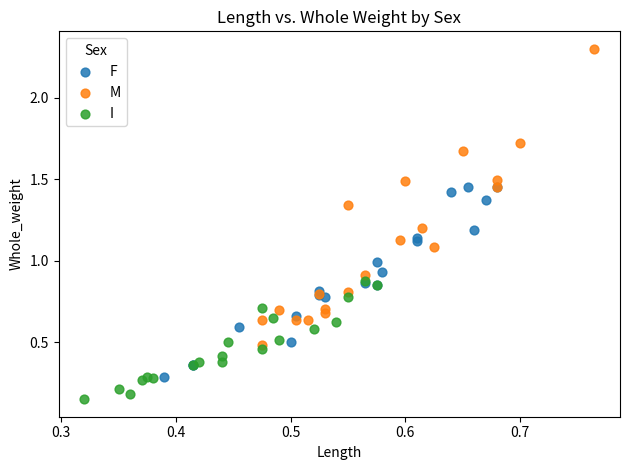

Which series reaches the minimum Y coordinate?

I